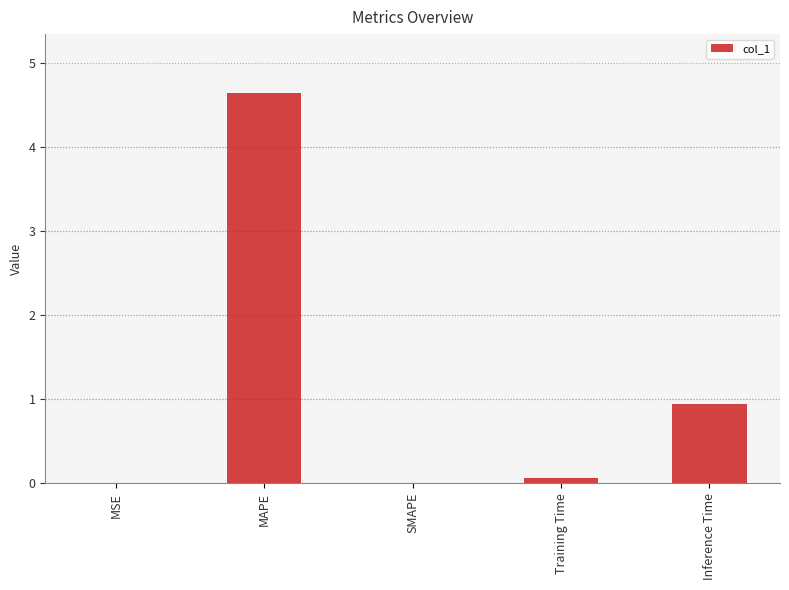

What is the maximum value shown in the chart?

4.6